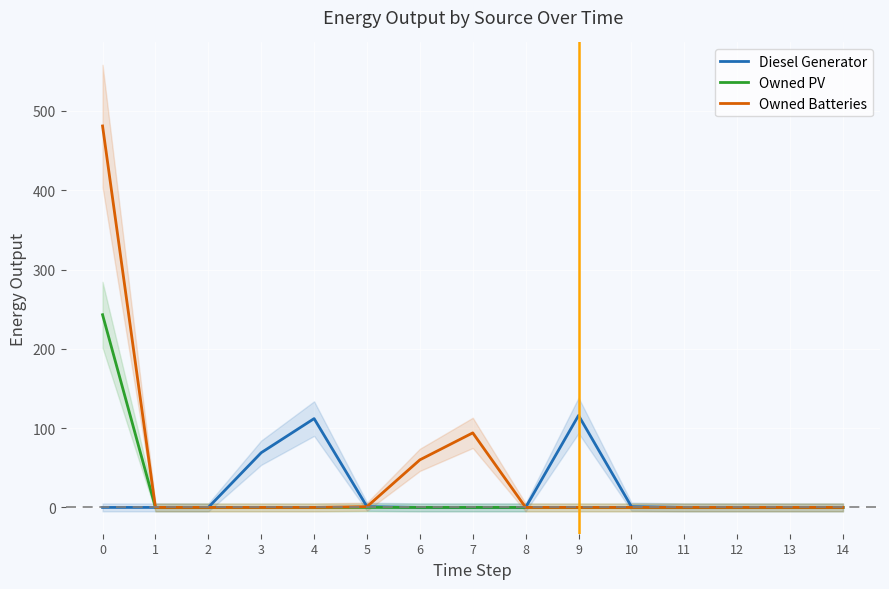

Which series has the largest range (max minus min)?

Owned Batteries